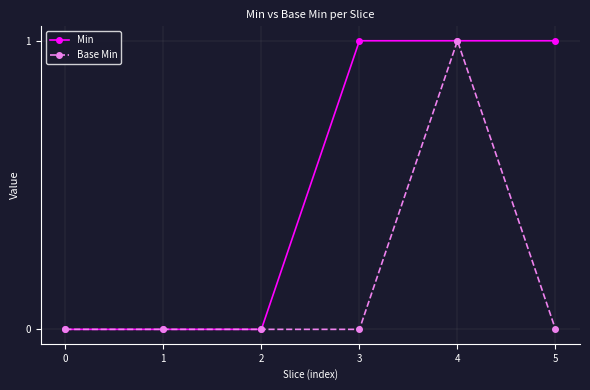

What is the sum of the Min values at 3 and 0?

1